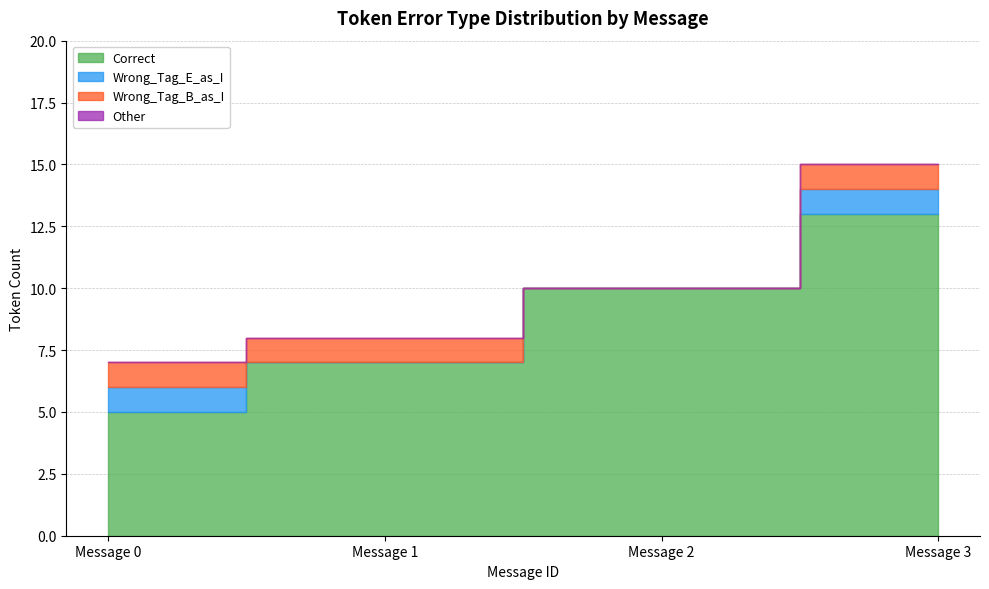

Which label corresponds to the largest value in the chart?

Message 3